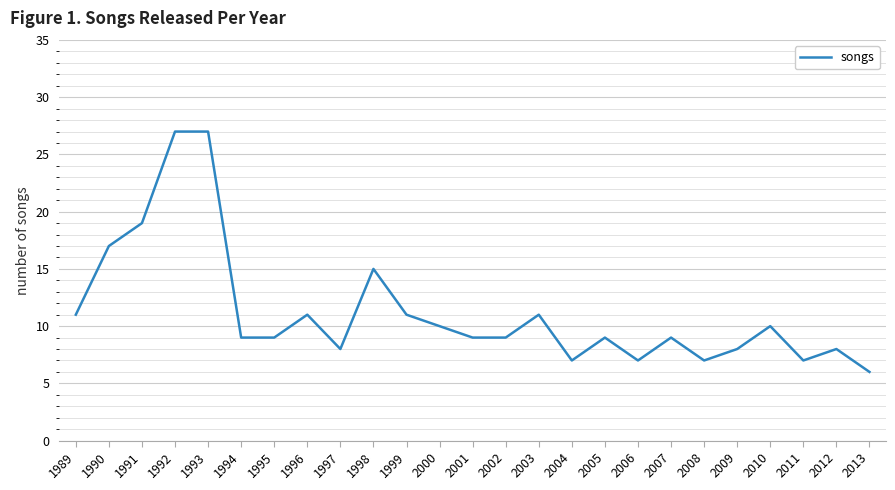

Reading left to right, what are all the values shown in this chart?

11	17	19	27	27	9	9	11	8	15	11	10	9	9	11	7	9	7	9	7	8	10	7	8	6